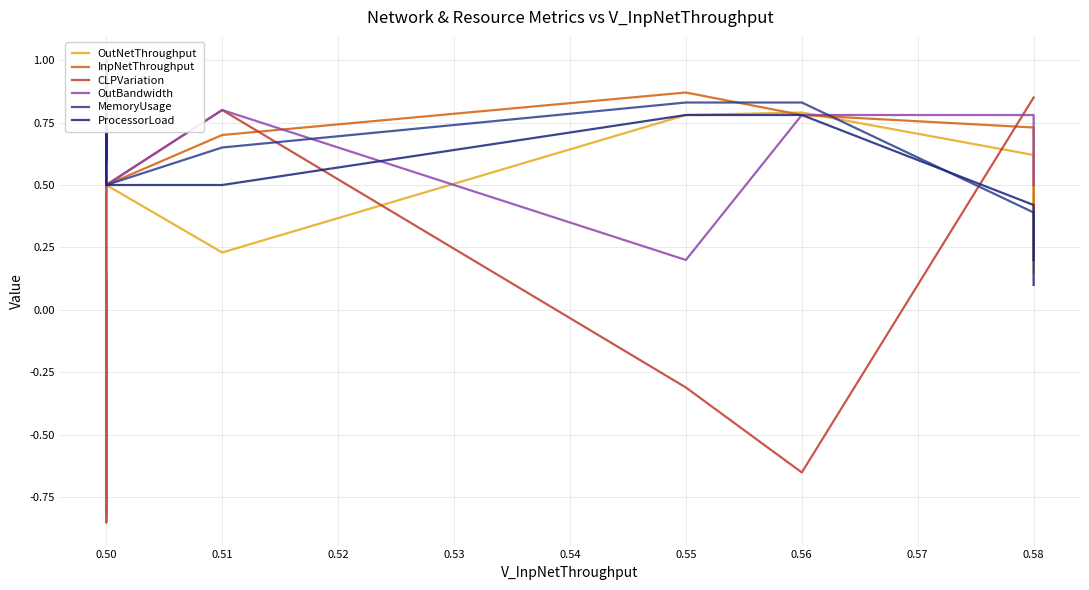

Count the number of categories in the chart.

10